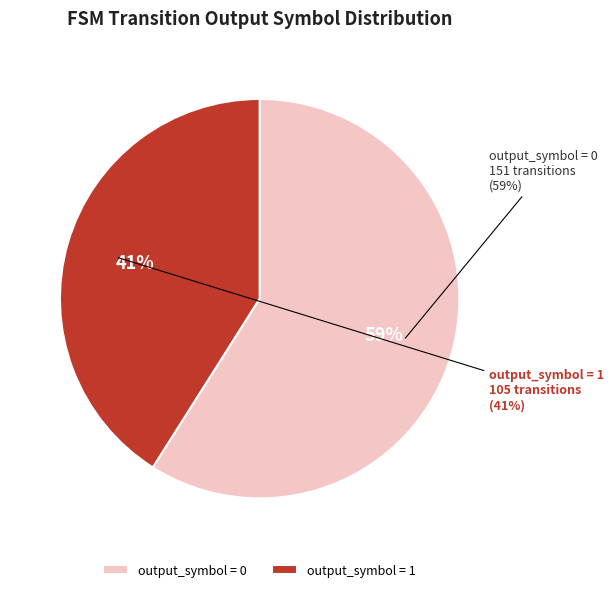

The output 0 slice represents 1% of the pie. True or false?

False